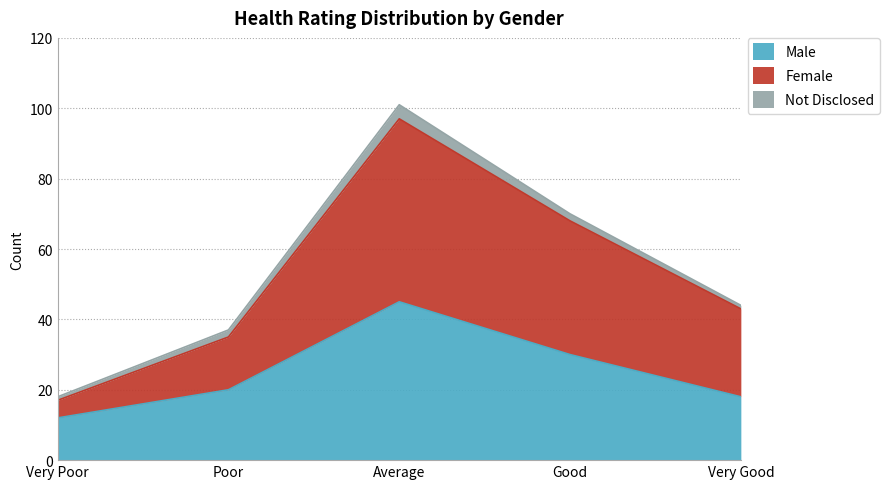

How many values in the Female series exceed 43?

2